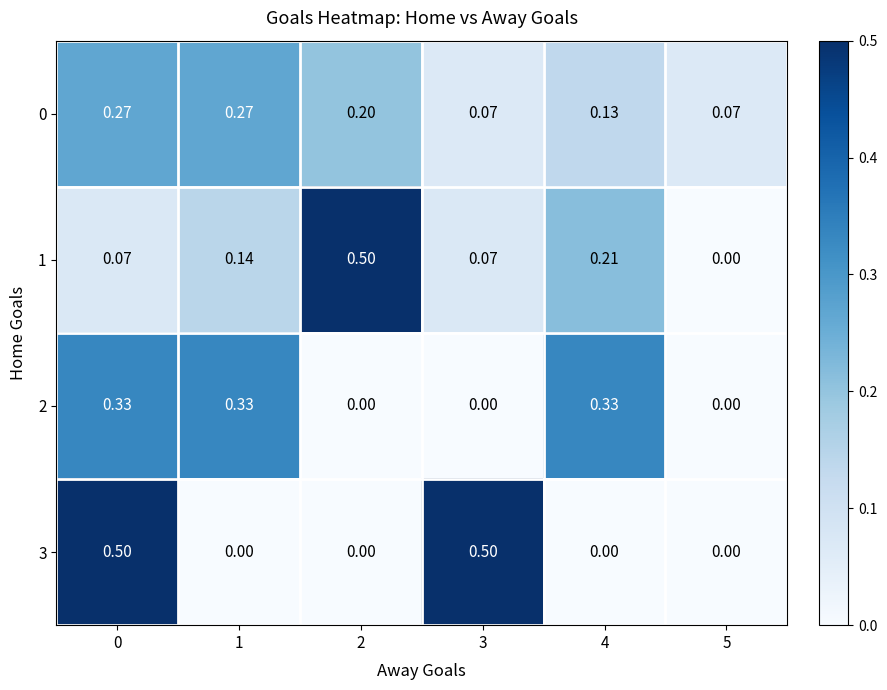

How many distinct data groups are displayed?

4